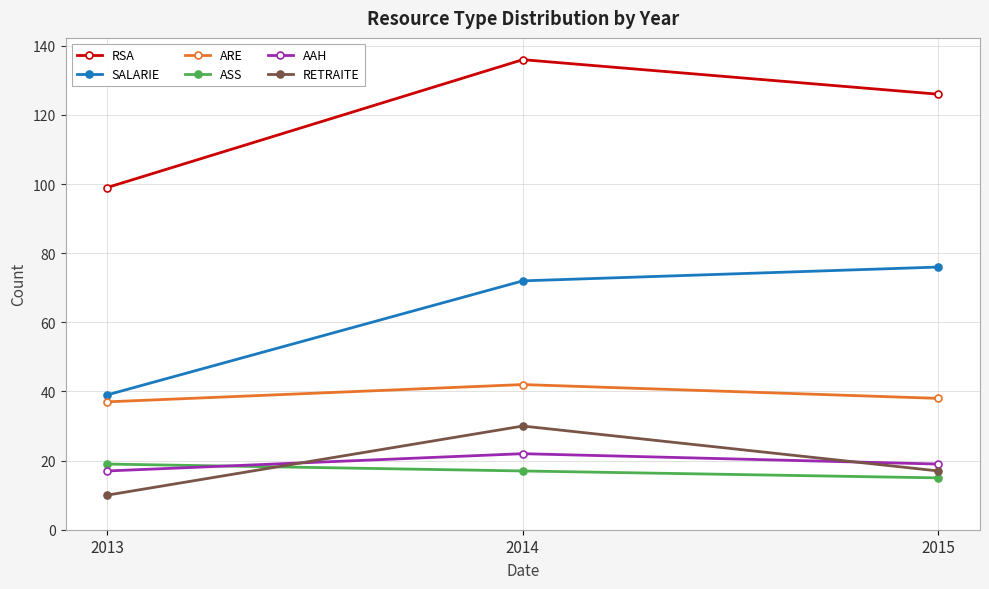

What is the spread (max minus min) of values at 2013?

89